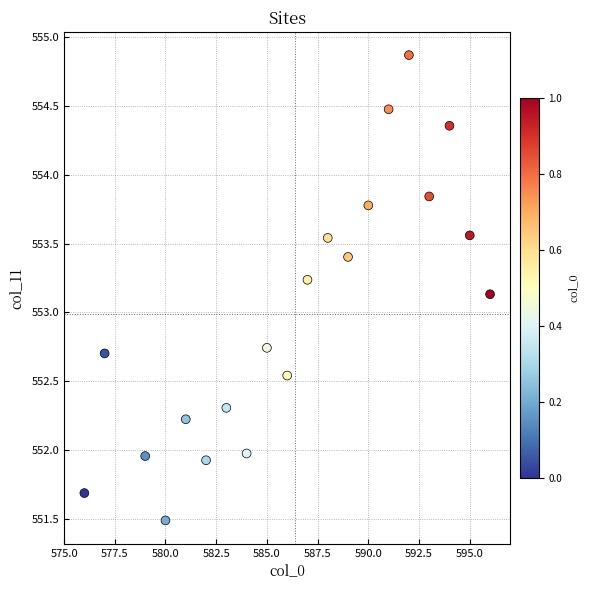

What Y value in the scatter plot is closest to 553?

553.1